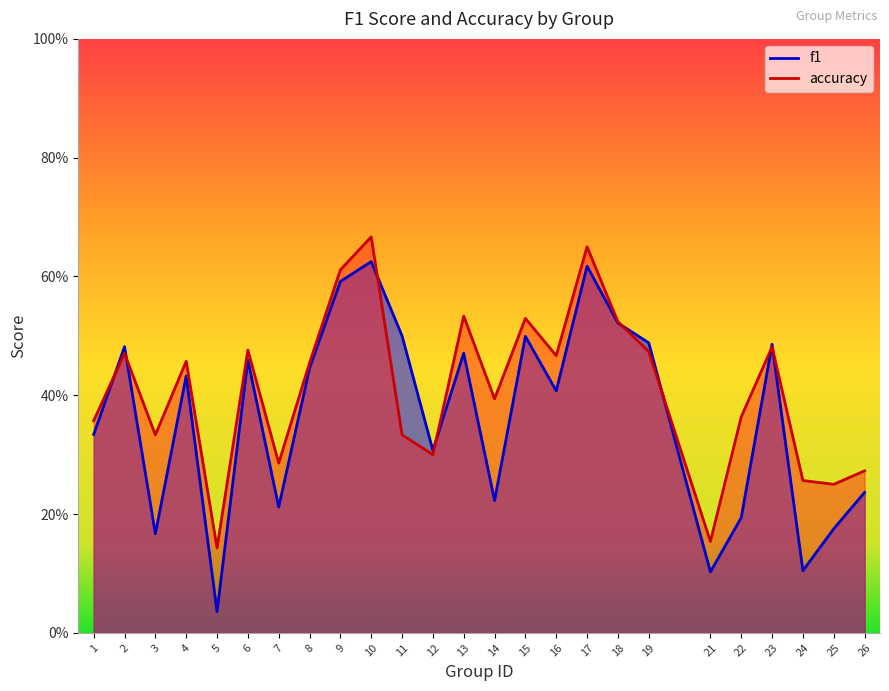

Reading left to right, extract all data points from this chart.

f1: 1=0.3	2=0.5	3=0.2	4=0.4	5=0.0	6=0.5	7=0.2	8=0.4	9=0.6	10=0.6	11=0.5	12=0.3	13=0.5	14=0.2	15=0.5	16=0.4	17=0.6	18=0.5	19=0.5	21=0.1	22=0.2	23=0.5	24=0.1	25=0.2	26=0.2
accuracy: 1=0.4	2=0.5	3=0.3	4=0.5	5=0.1	6=0.5	7=0.3	8=0.5	9=0.6	10=0.7	11=0.3	12=0.3	13=0.5	14=0.4	15=0.5	16=0.5	17=0.7	18=0.5	19=0.5	21=0.2	22=0.4	23=0.5	24=0.3	25=0.2	26=0.3